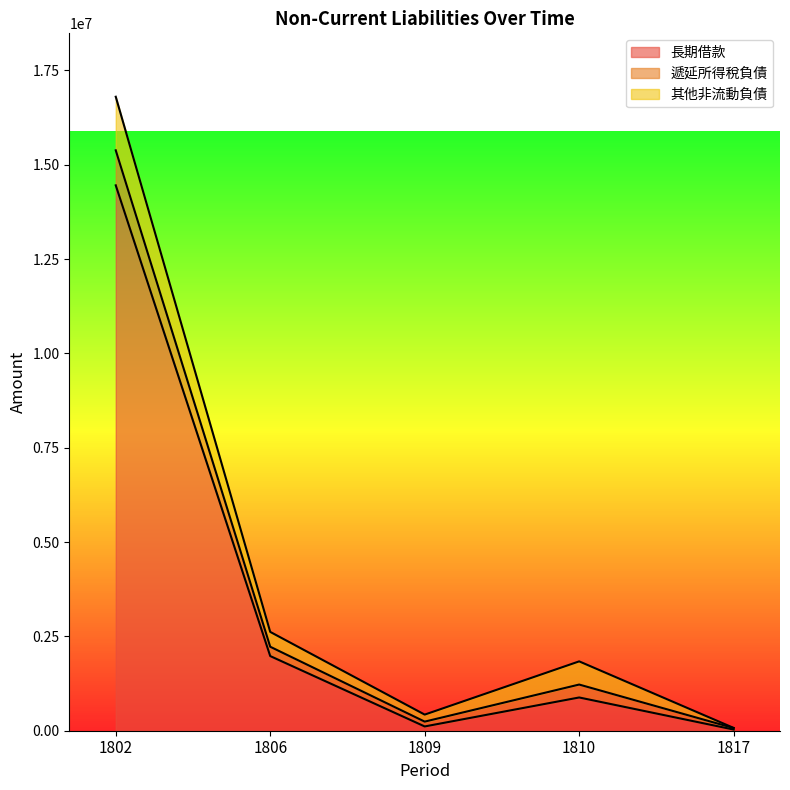

At which category is the sum across all series the highest?

1802